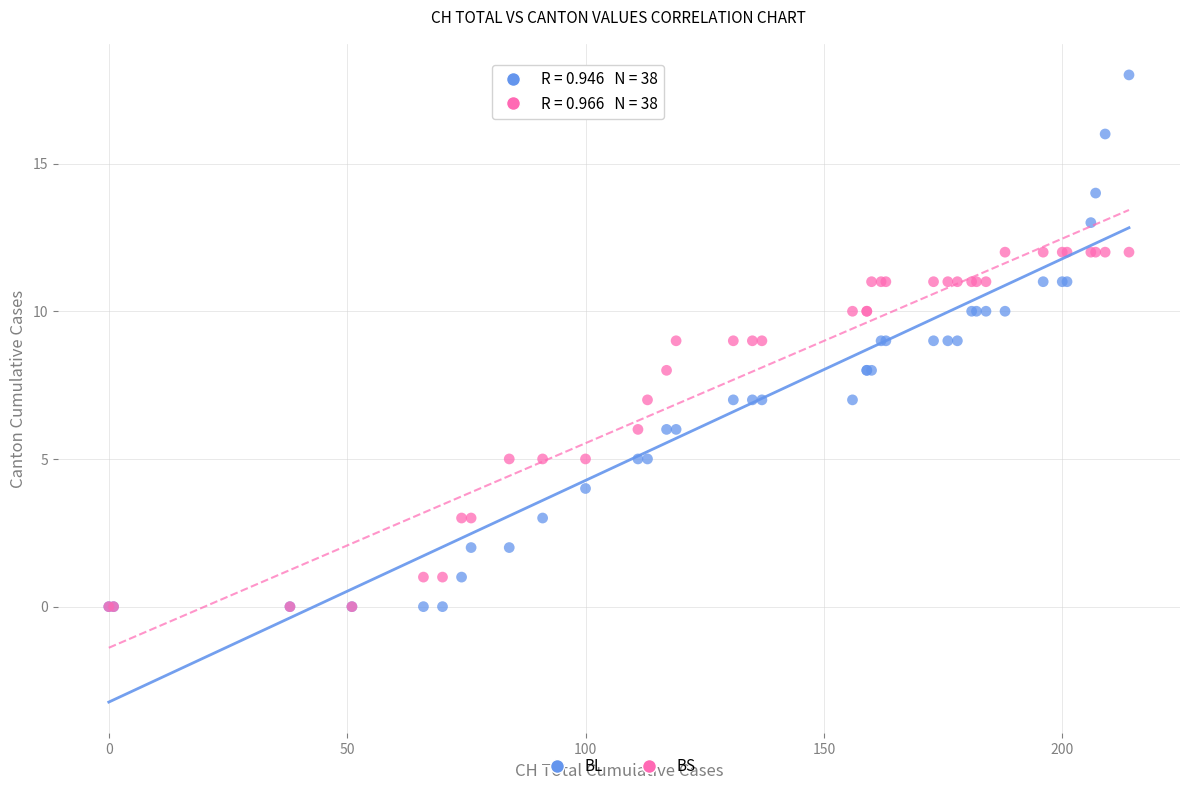

What are all the series names shown in the legend?

BL, BS